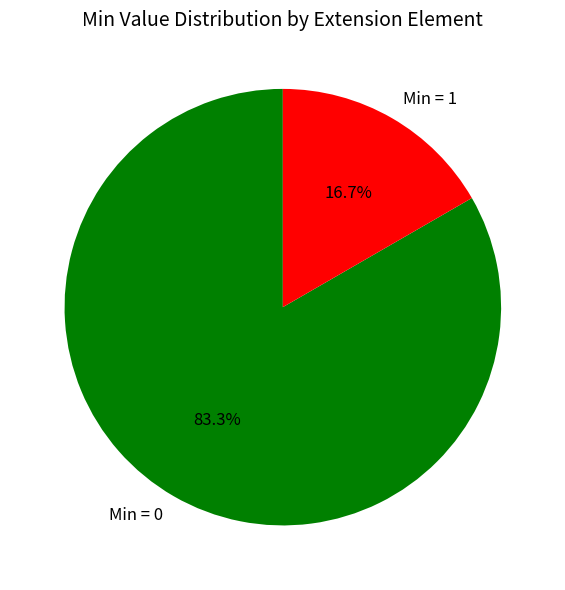

Count the number of slices in the pie.

2